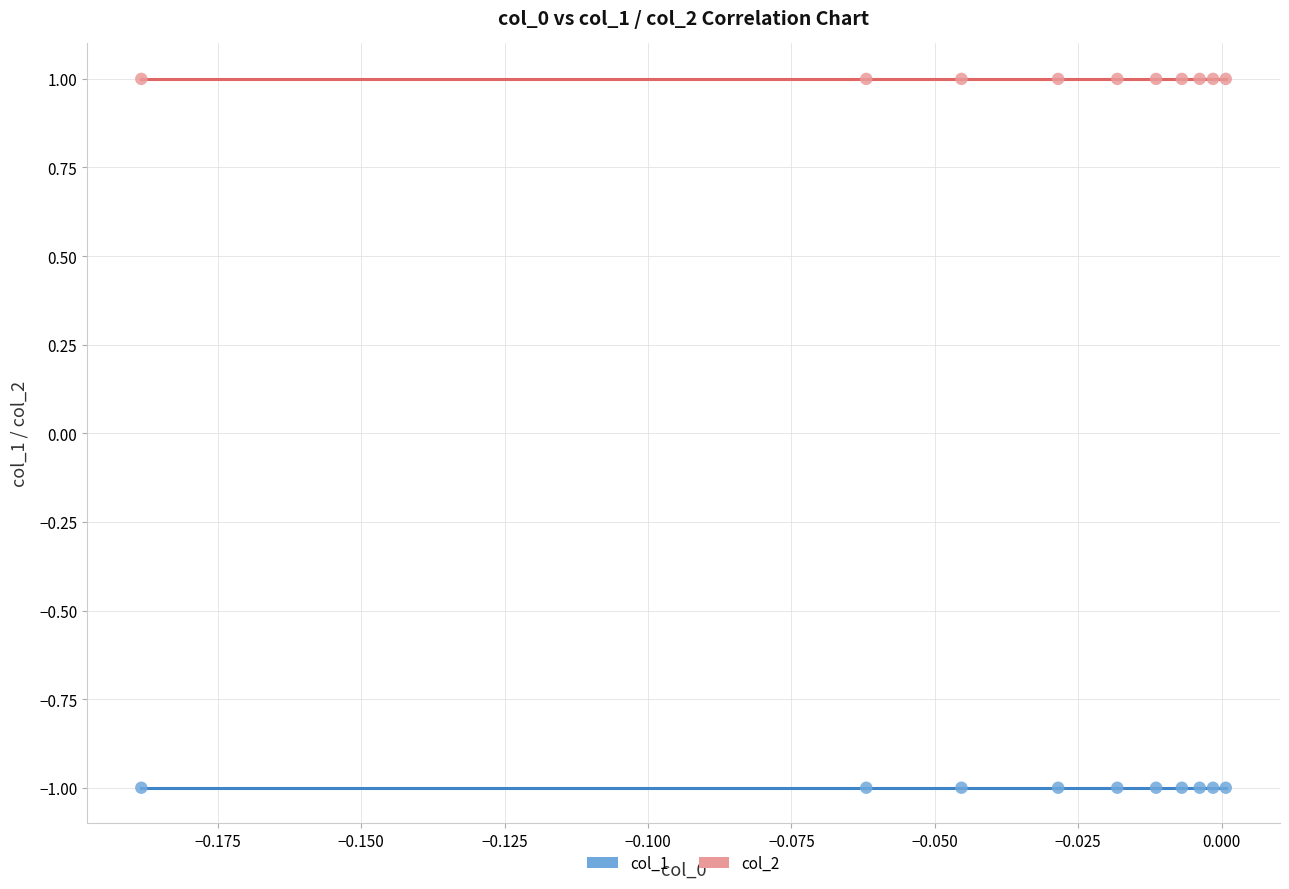

Which series reaches the minimum Y coordinate?

col_1